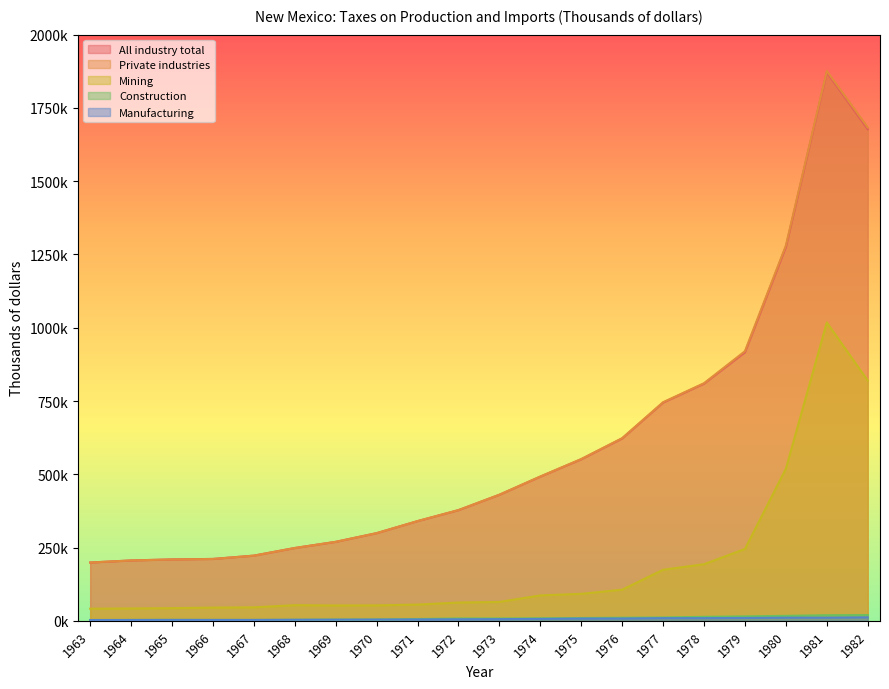

How many lines are shown in the chart?

5